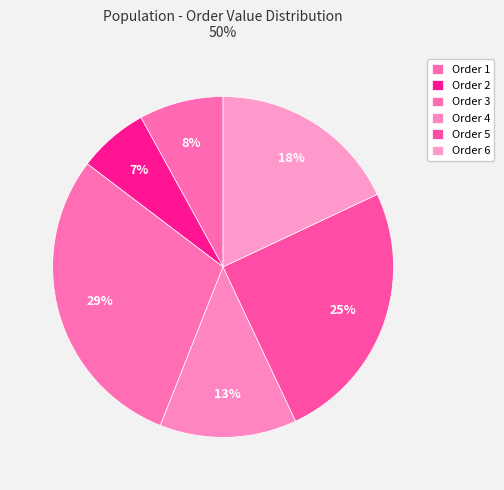

How many segments does this pie chart have?

6